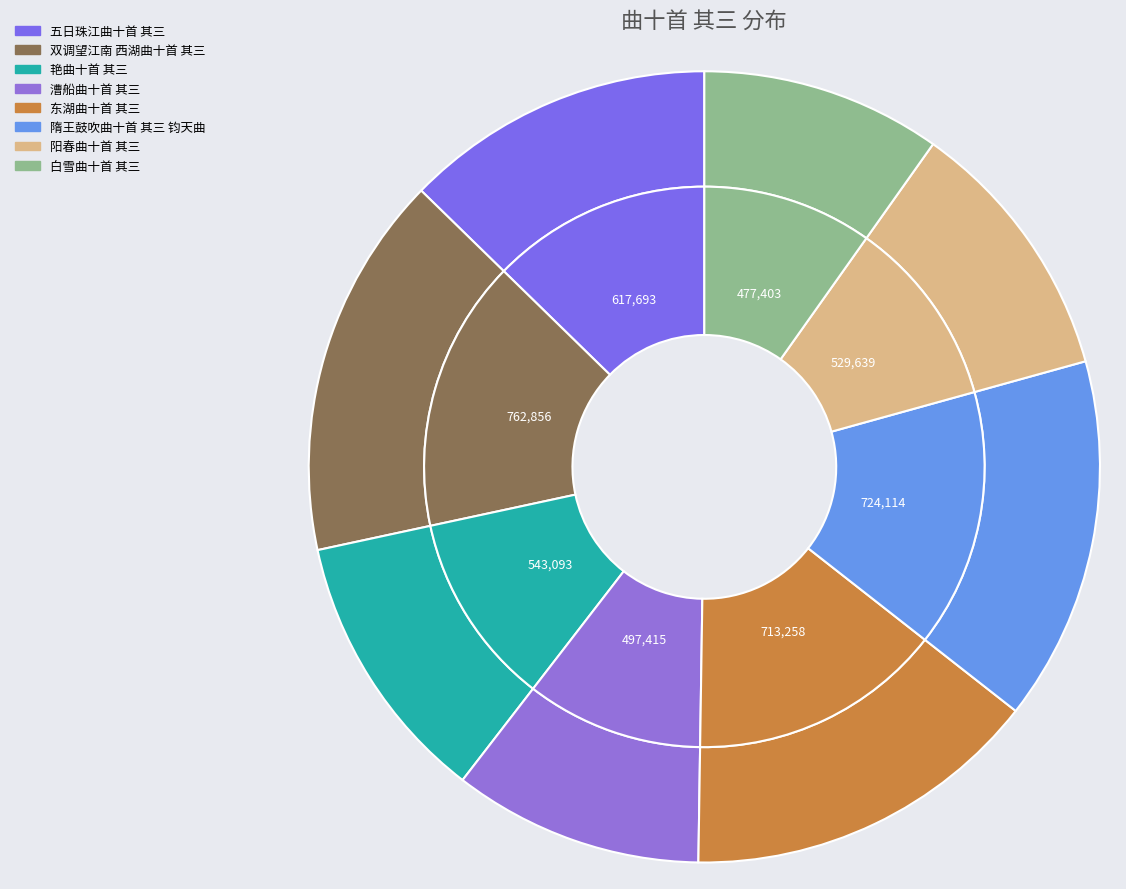

Which slice is the smallest?

白雪曲十首 其三